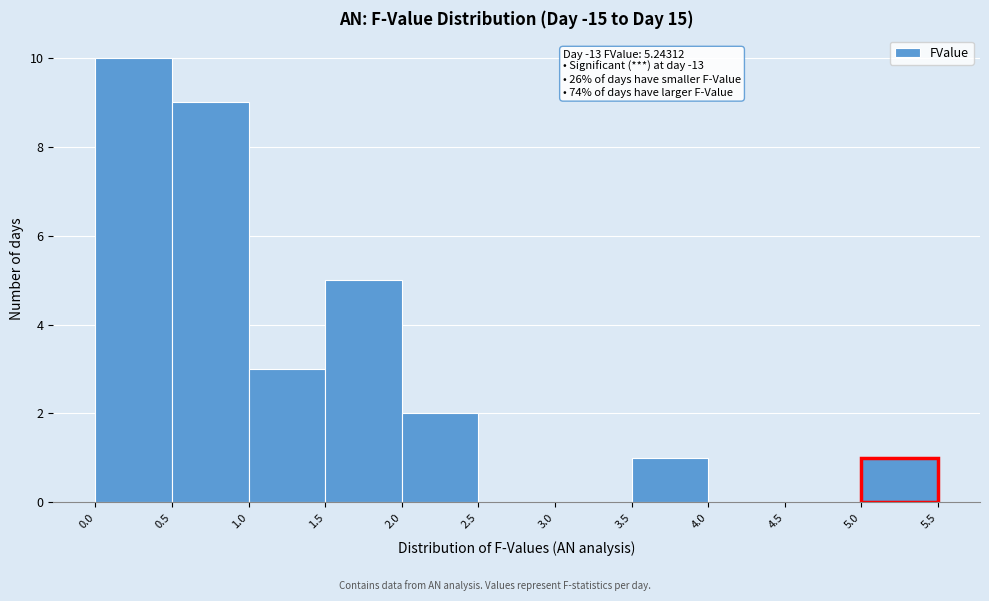

Which range on the x-axis has the tallest bar?

0.0 to 0.5